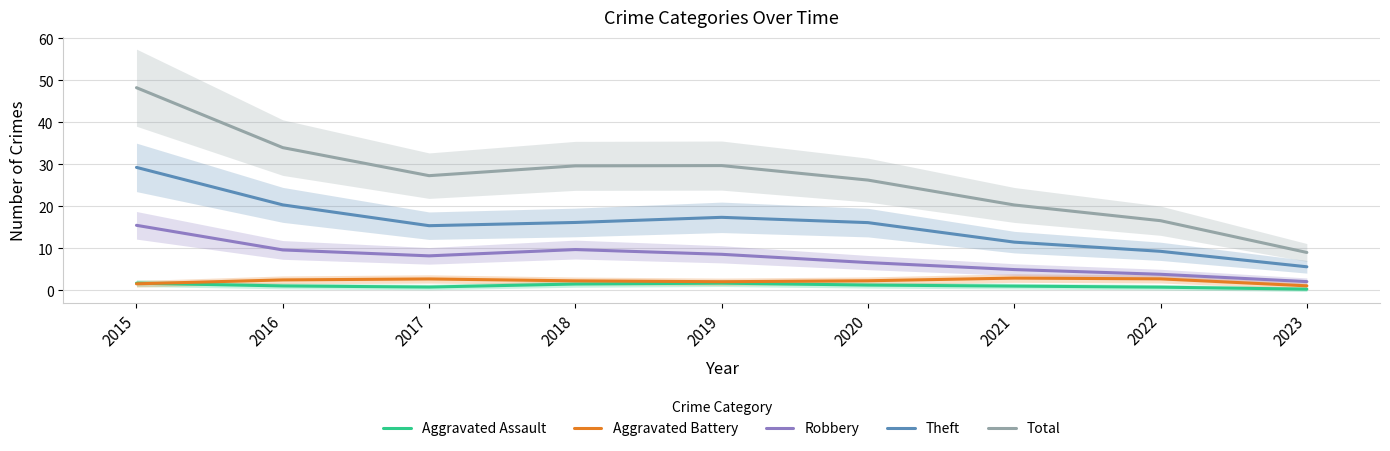

In Robbery, how many points are lower than both neighbors (excluding endpoints)?

1